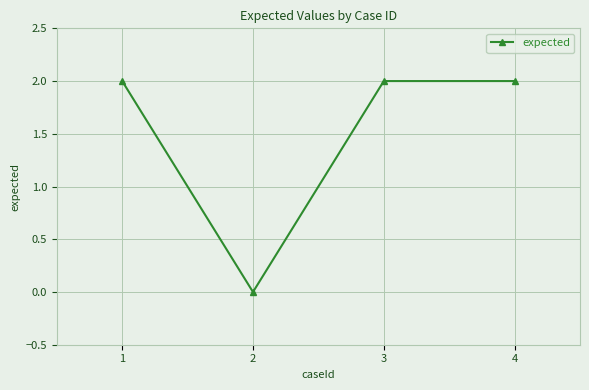

At which category does the data reach its first local valley?

2